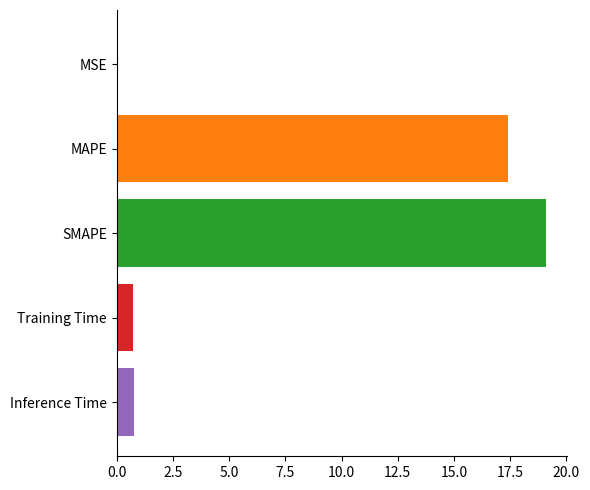

Approximately how many times larger is the value at MAPE compared to SMAPE?

0.9